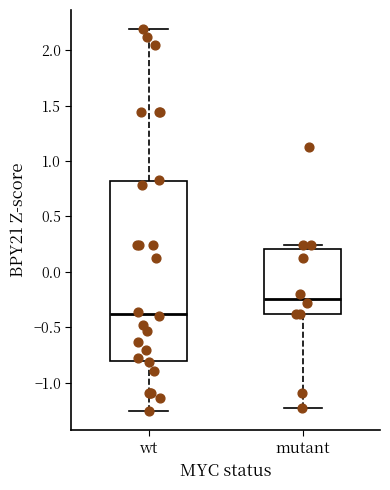

Which box's median line is the lowest?

wt